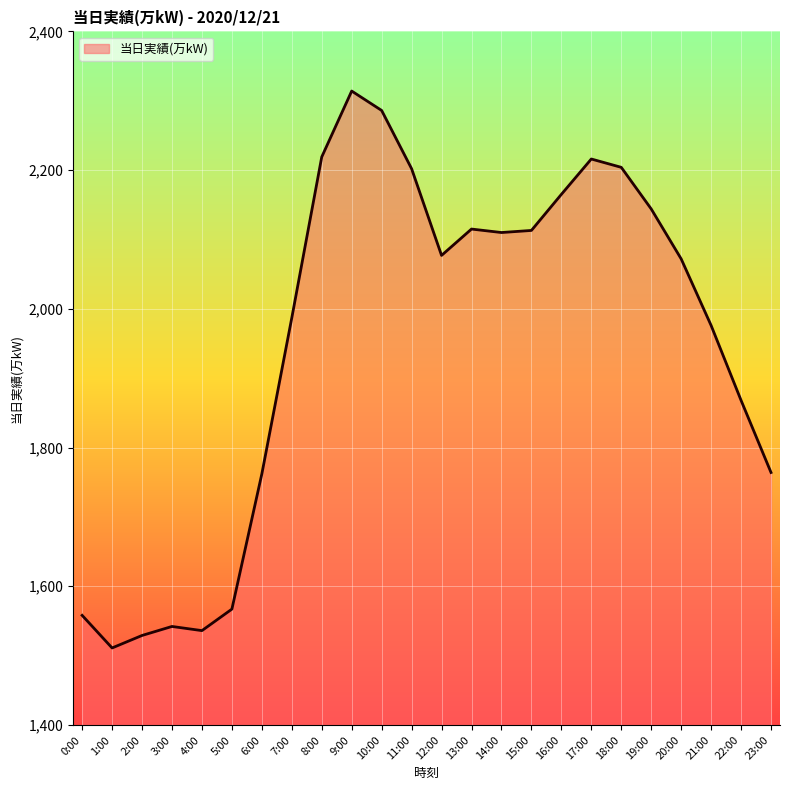

Where is the data nearest to the value 1912?

22:00